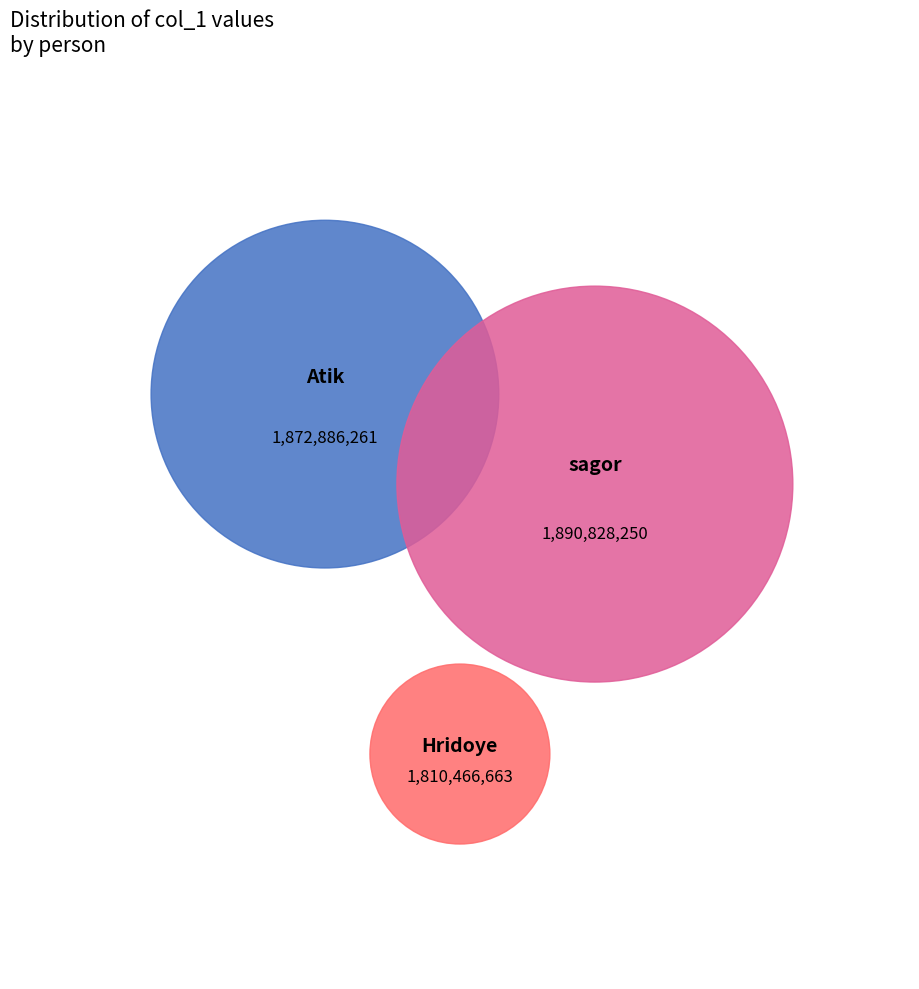

Is the sum of sagor and Atik greater than half?

Yes